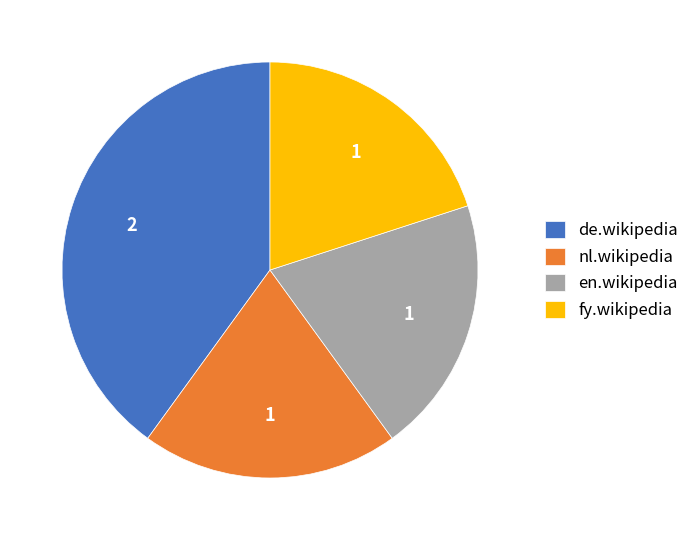

Is it true that de.wikipedia is 40% of the pie?

True